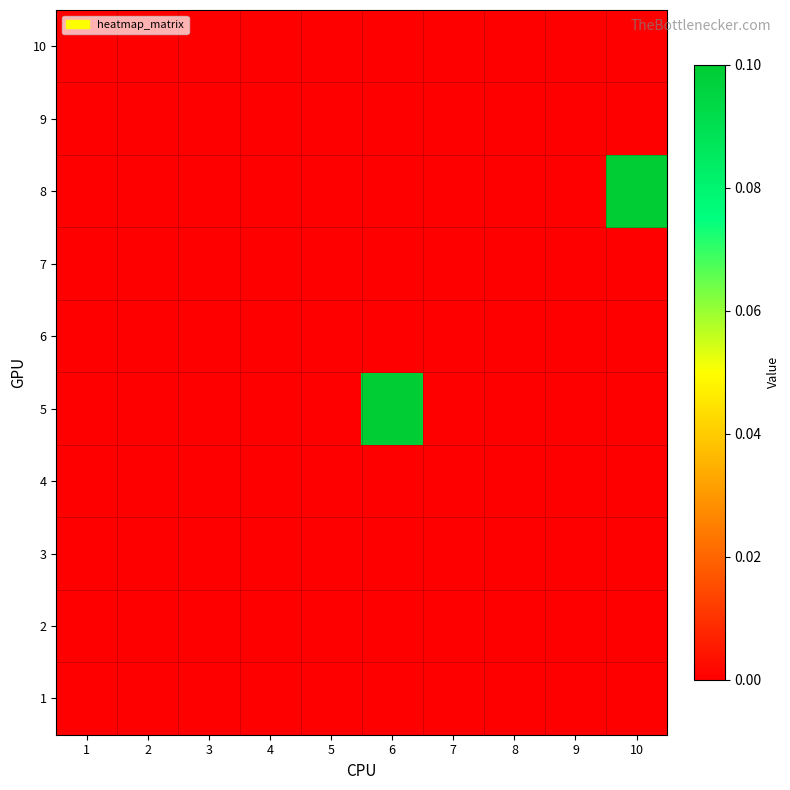

Rank the series by their maximum value, from highest to lowest.

5, 8, 1, 2, 3, 4, 6, 7, 9, 10